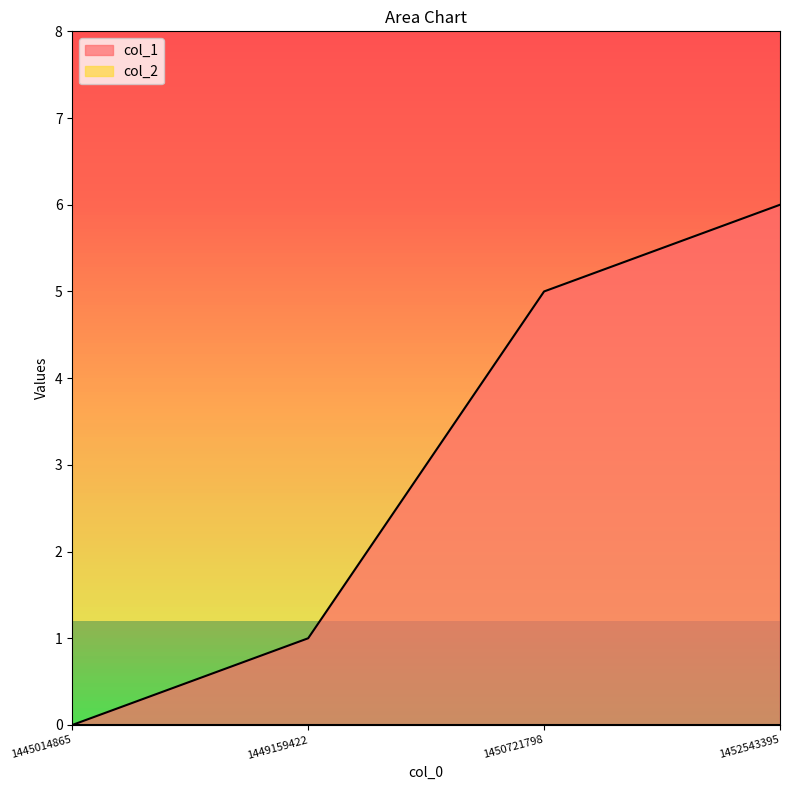

True or false: the data has more than 2 interior local peaks.

False